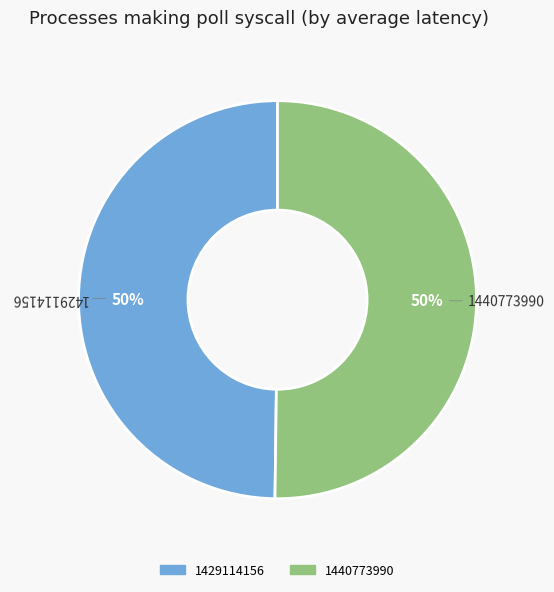

Is the sum of 1429114156 and 1440773990 greater than half?

Yes